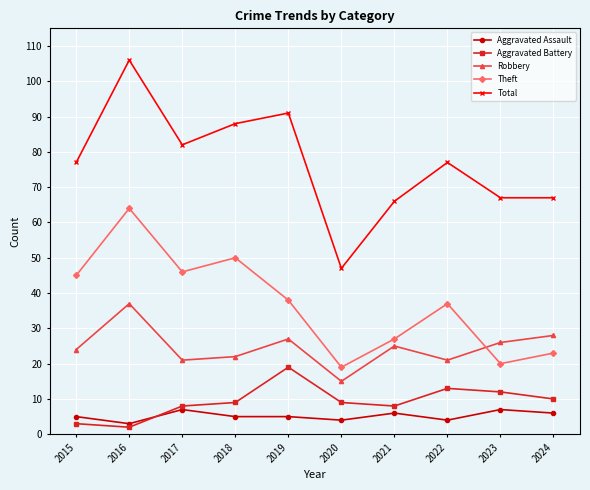

At which category does the chart reach its minimum across all series?

2016